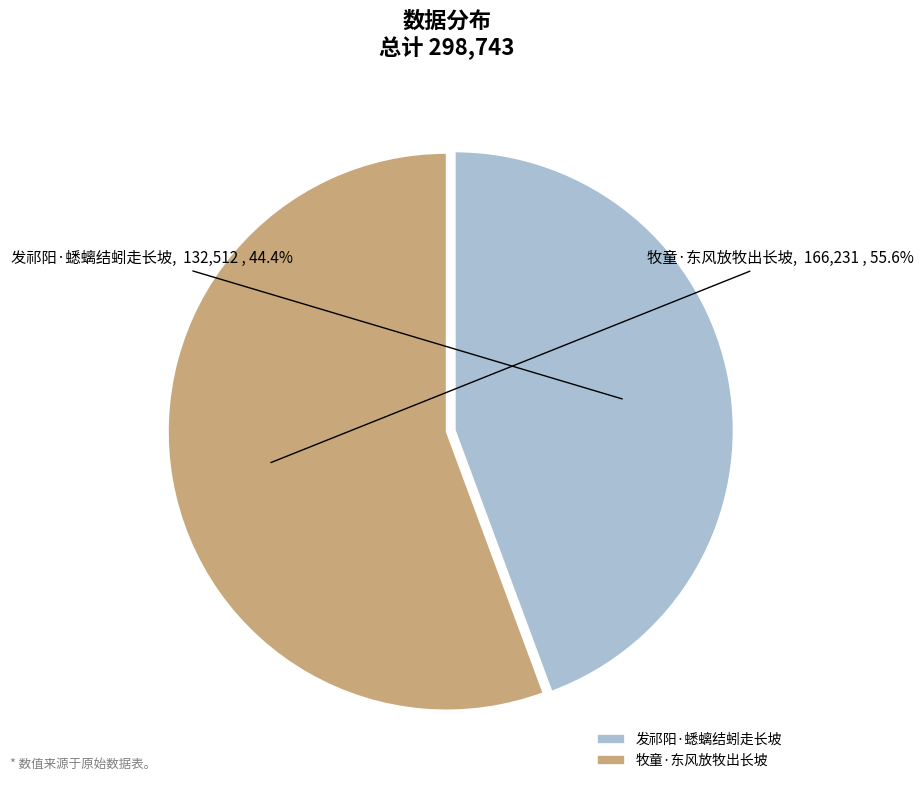

Approximately how many times larger is the value at 牧童·东风放牧出长坡 compared to 发祁阳·蟋螭结蚓走长坡?

1.3